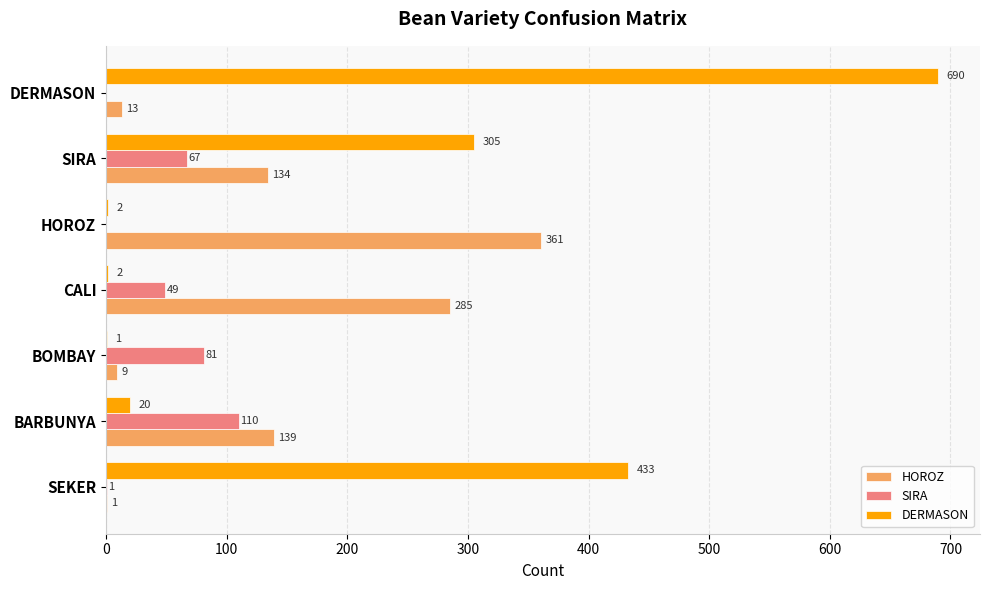

Is it true that HOROZ equals 13 at DERMASON?

True